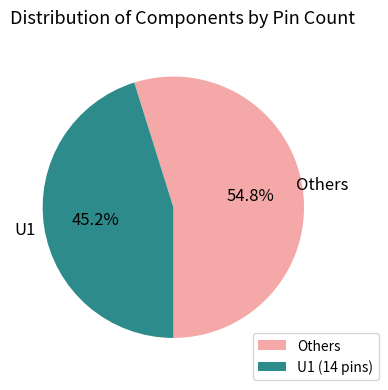

To the nearest percent, what is the average slice percentage?

50%